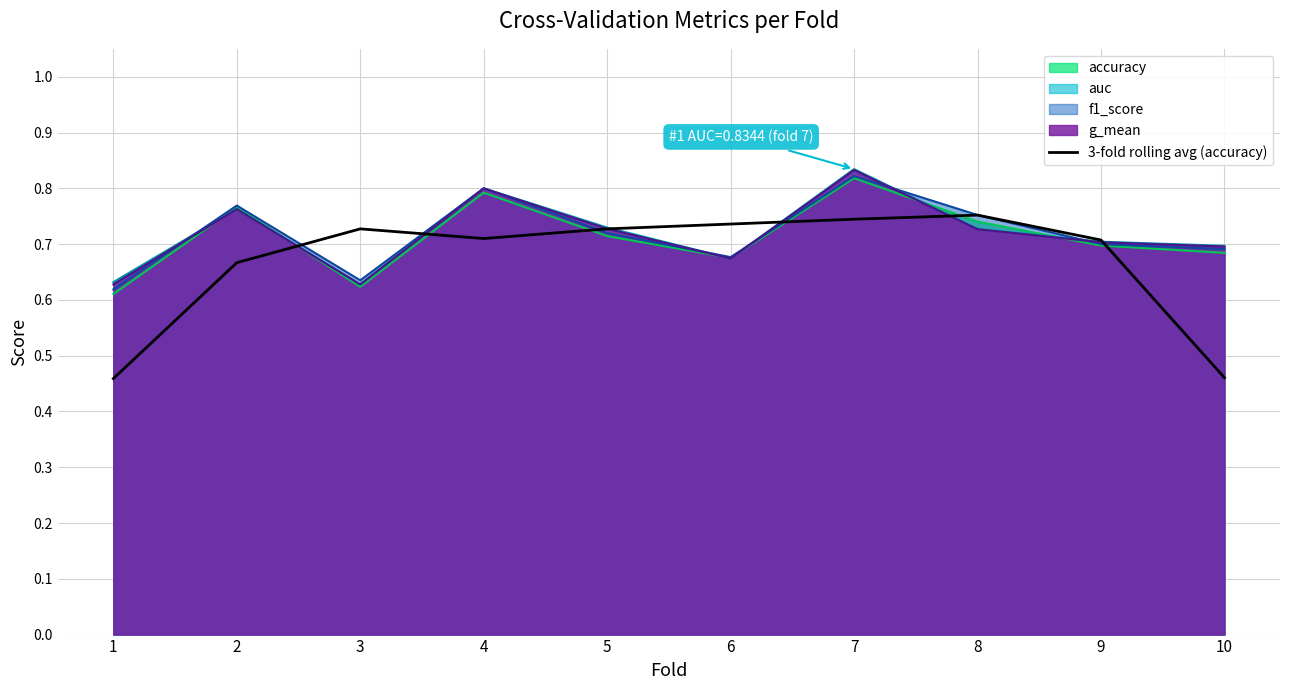

At which category does the data reach its first local valley?

4